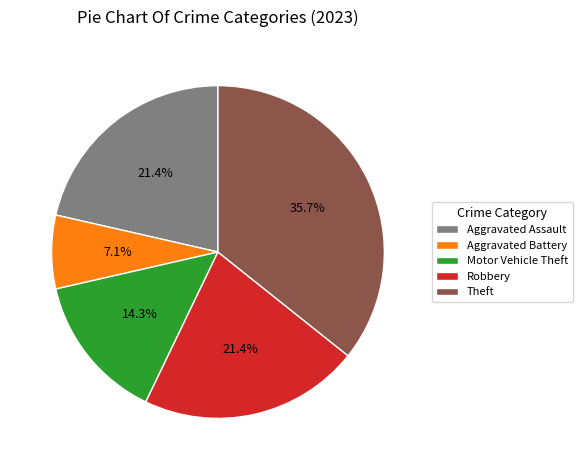

Count the number of slices in the pie.

5